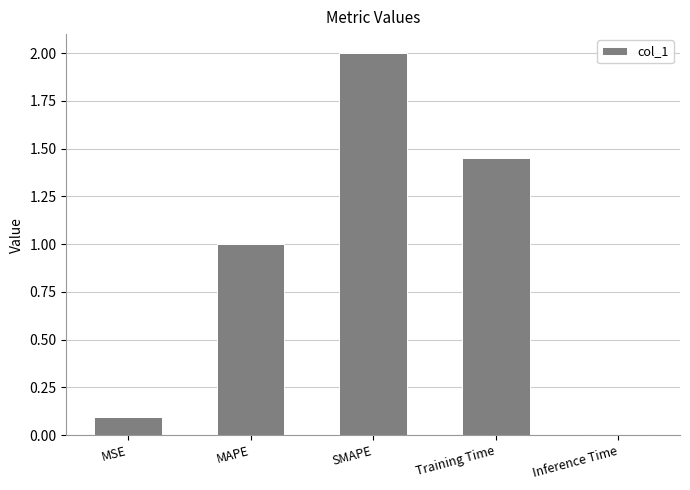

Is it true that the value at SMAPE is 3.5?

False